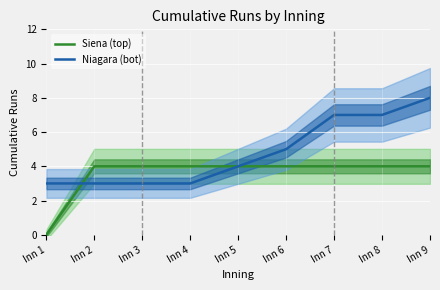

Between Inn 5 and Inn 8, which series saw the biggest shift?

Niagara (bot)